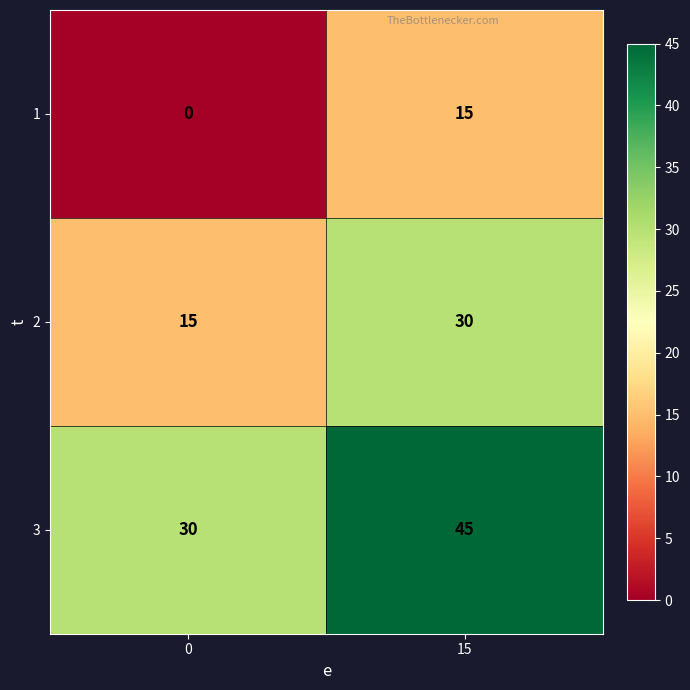

Is the value of 1 at 0 greater than the value of 3 at 15?

No